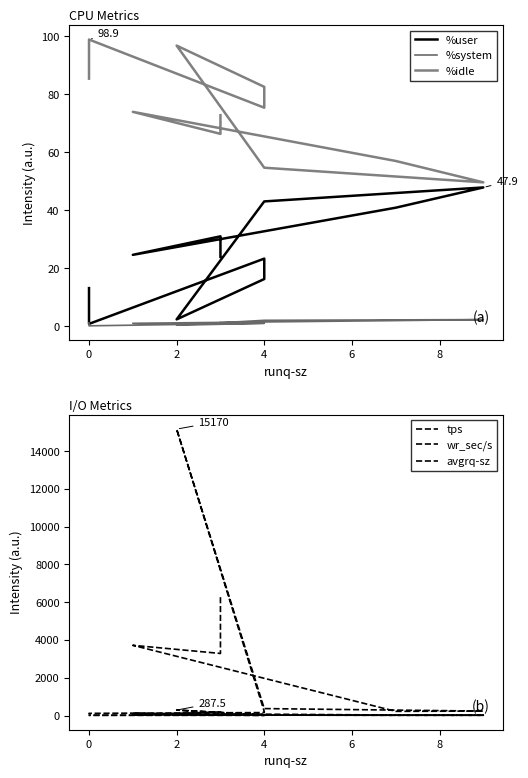

How many intersections are there between %idle and wr_sec/s?

1